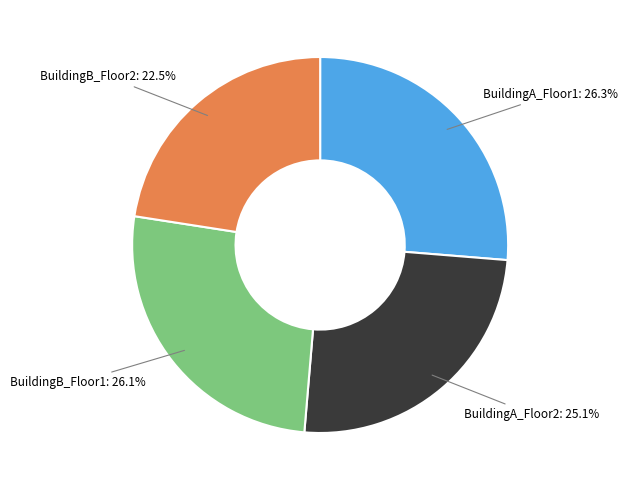

To the nearest percent, what is the difference between the largest and smallest slice percentages?

4%